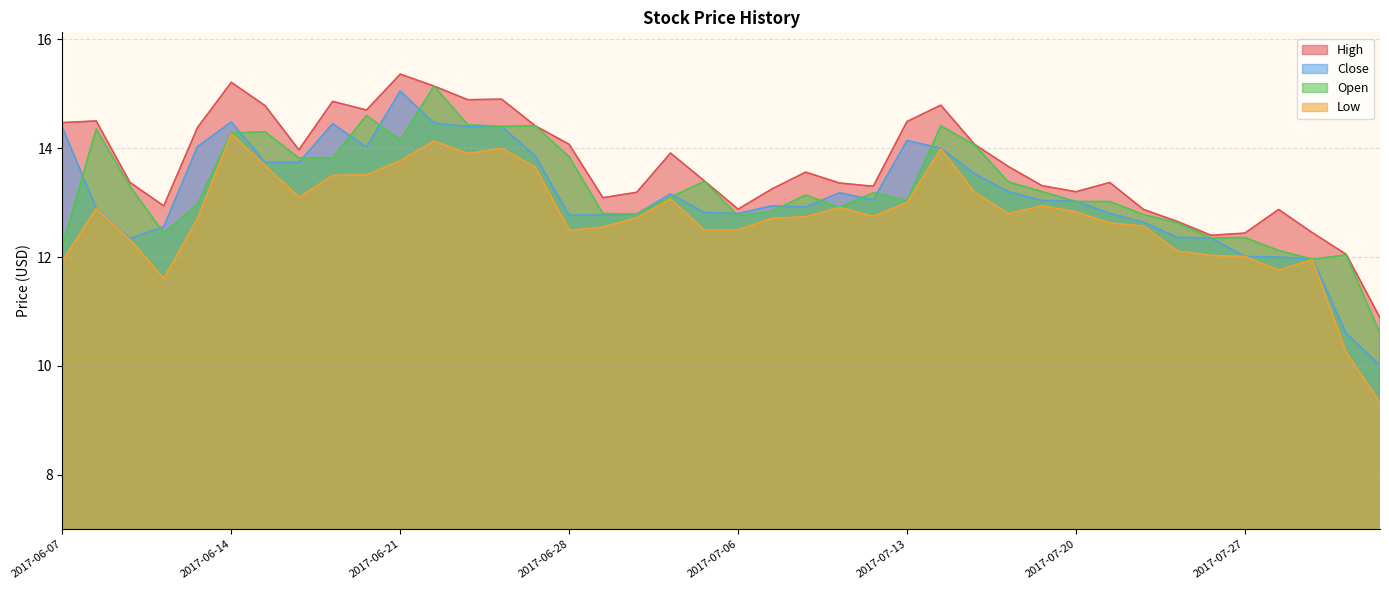

In Low, how many points are higher than both neighbors (excluding endpoints)?

9